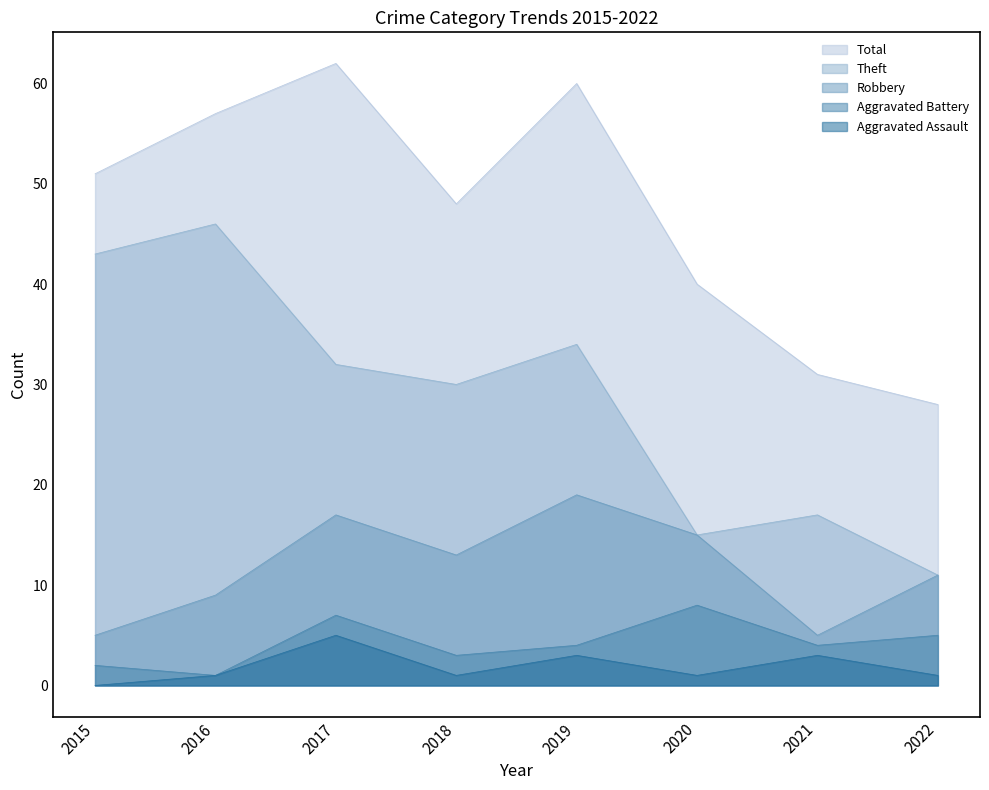

How many data points does each series have?

8